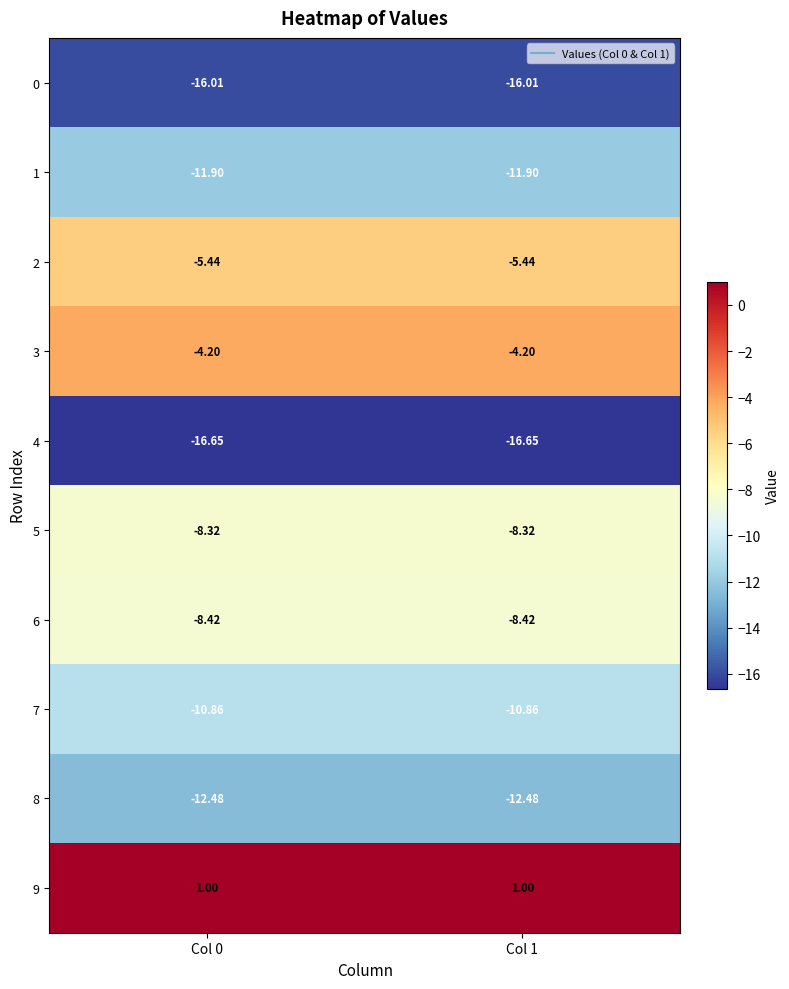

What is the total value across all series at Col 0?

-93.3